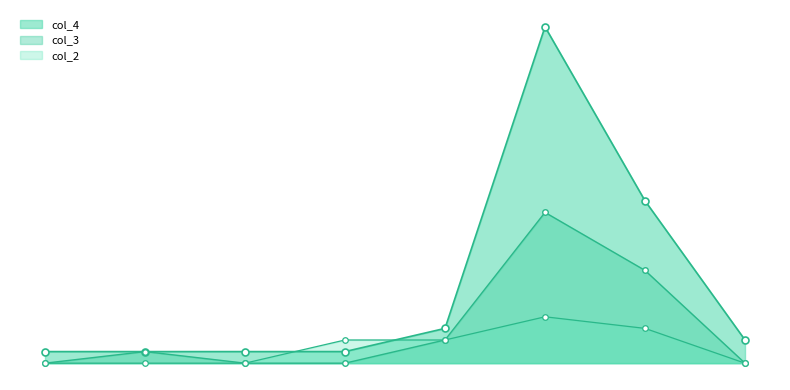

True or false: col_2 has more than 2 points higher than both neighbors.

False